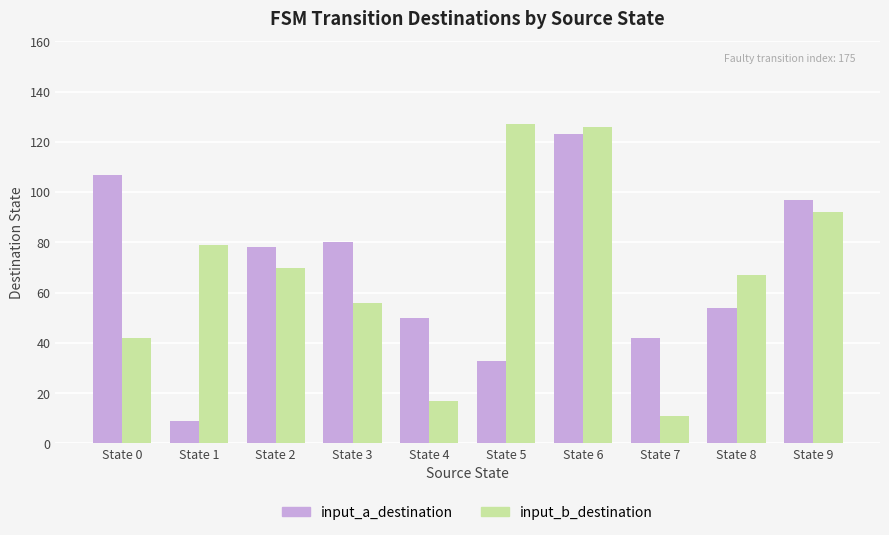

What is the value of the input_b_destination bar at the 8th from the left?

11